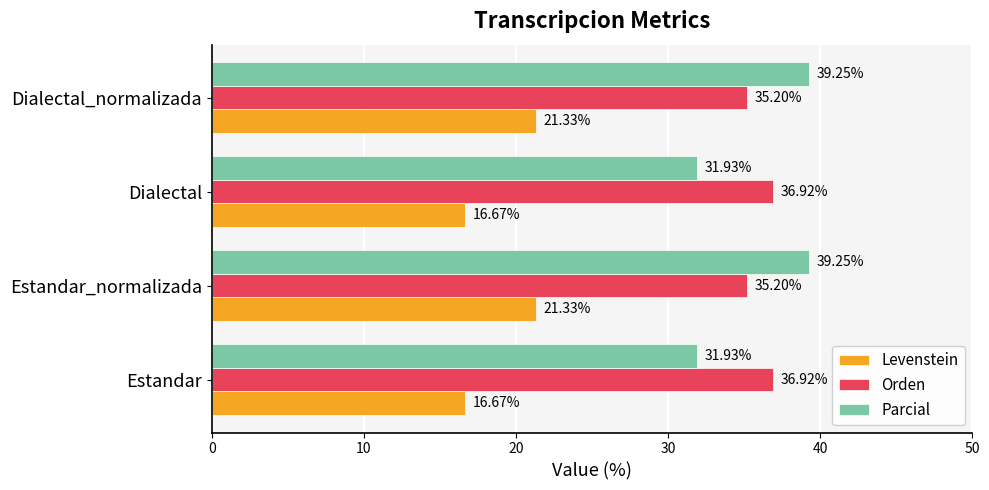

What is the sum of the Orden values at Estandar and Dialectal?

73.8